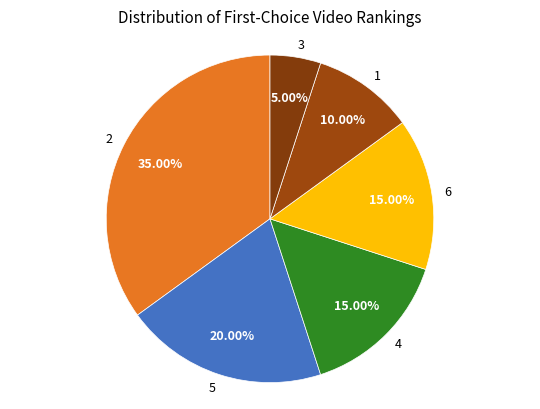

Combined, do 1 and 4 account for over 50%?

No